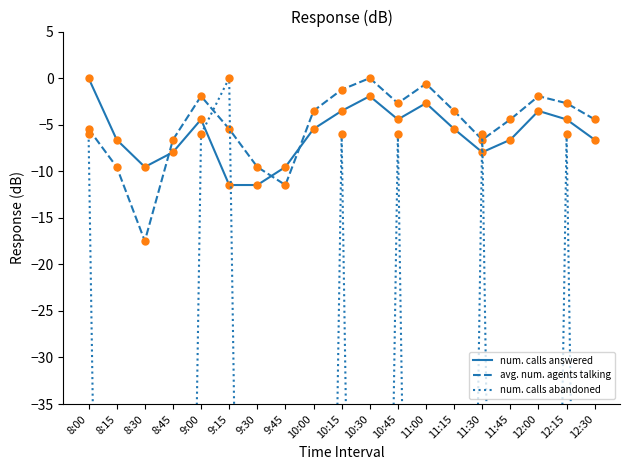

Where is the first local minimum for num. calls answered?

8:30